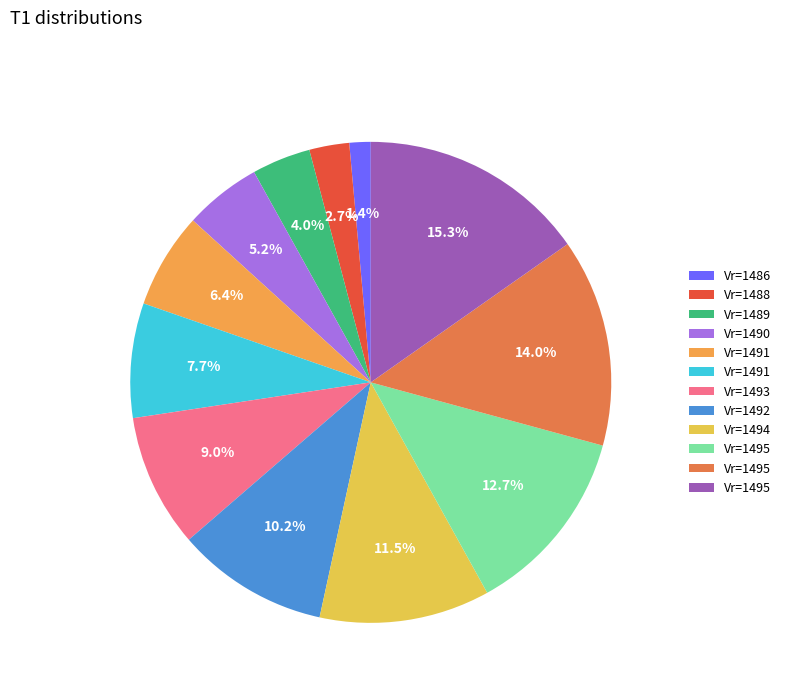

Is there any slice that represents more than half of the pie?

No